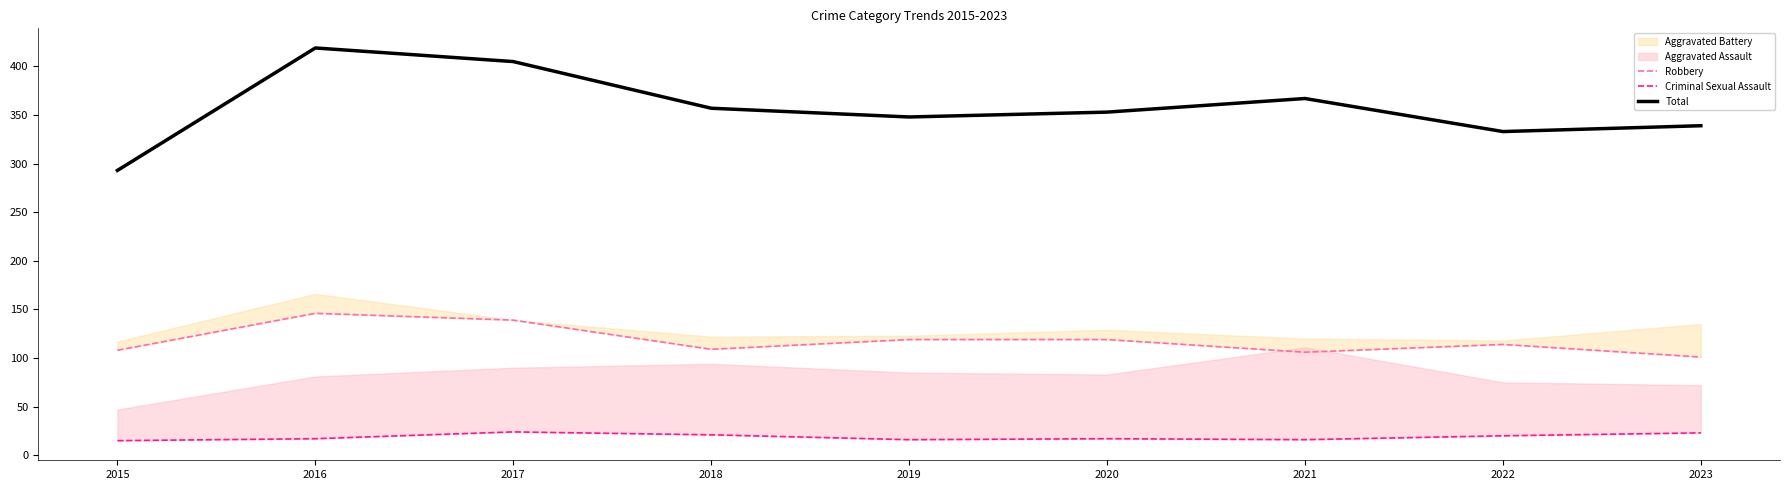

Which series has the widest spread of values?

Total